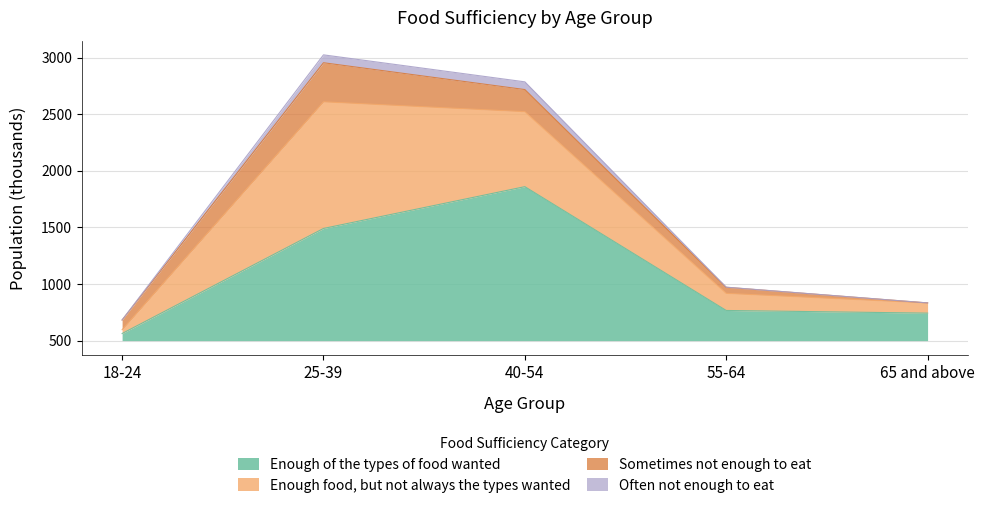

Count the number of categories in the chart.

5